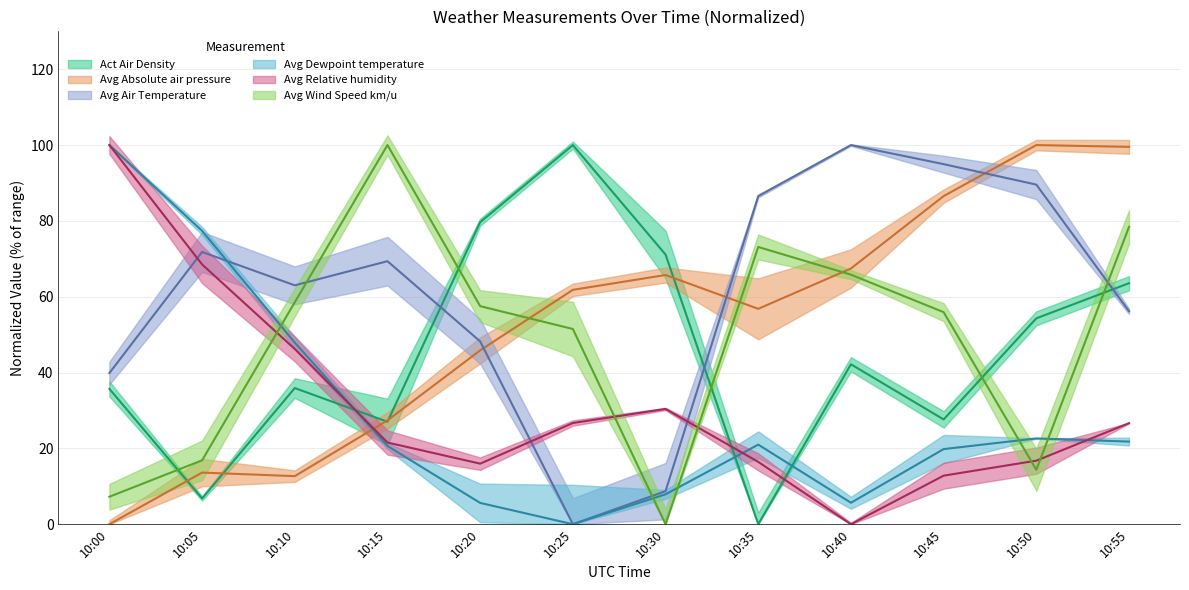

What is the value of the Avg Wind Speed km/u point at the 4th from the left?

100.0